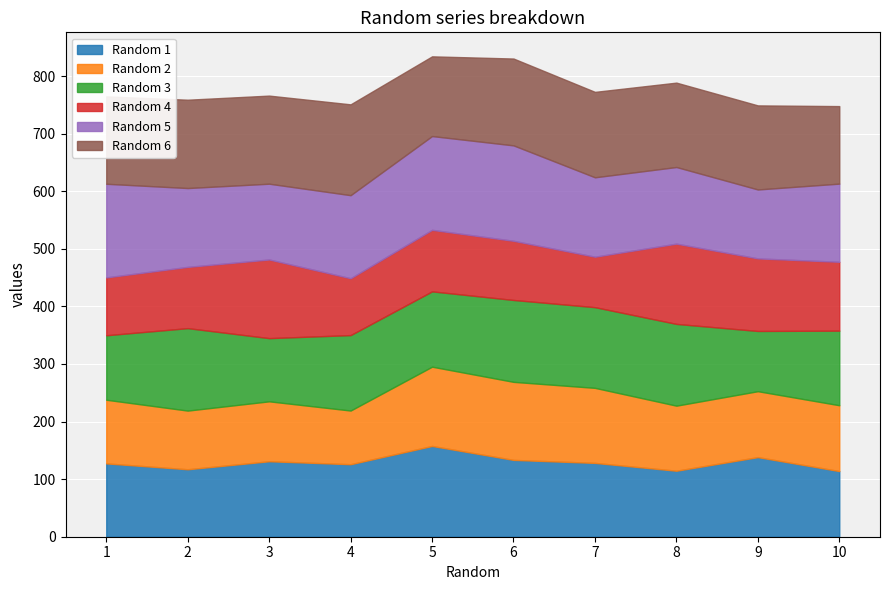

How many data points in Random 1 are above 128?

5